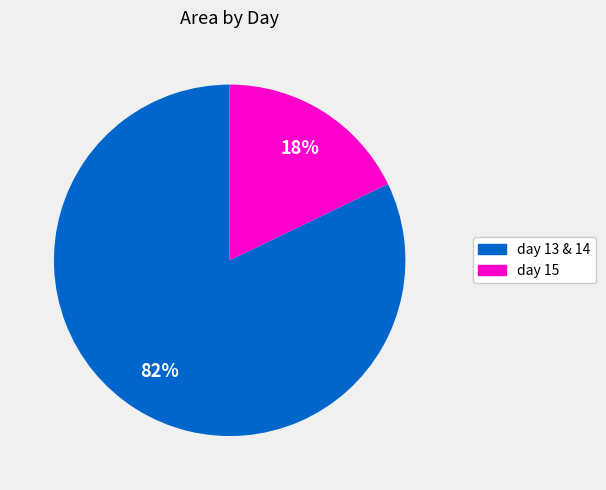

Is there any slice that represents more than half of the pie?

Yes